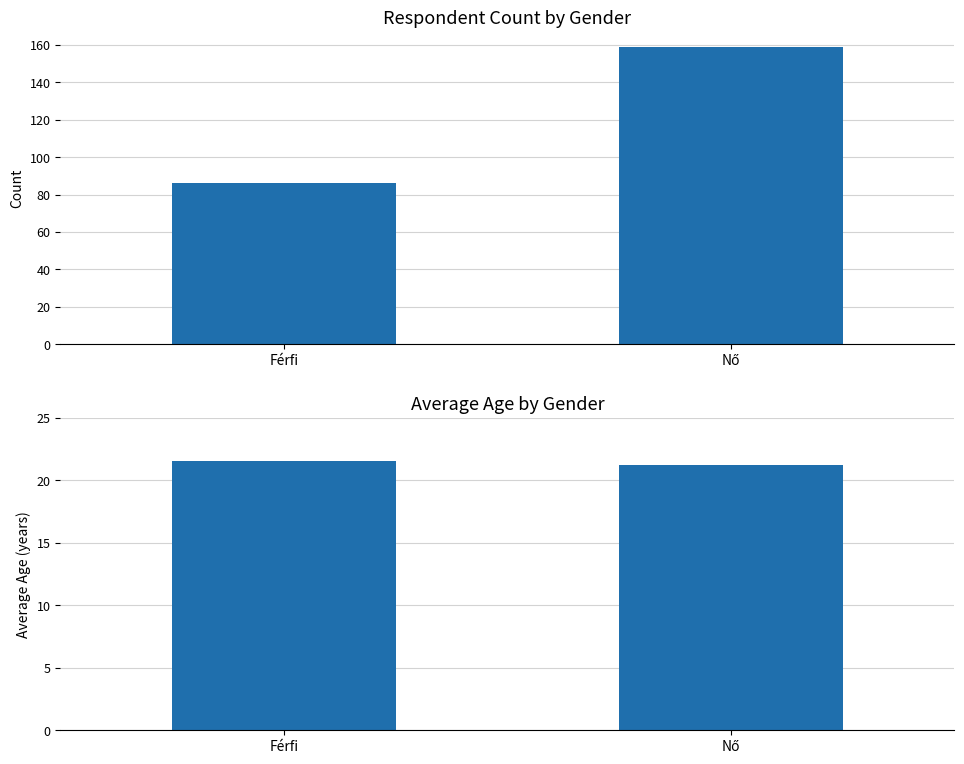

What is the label of the 2nd bar from the right?

Férfi